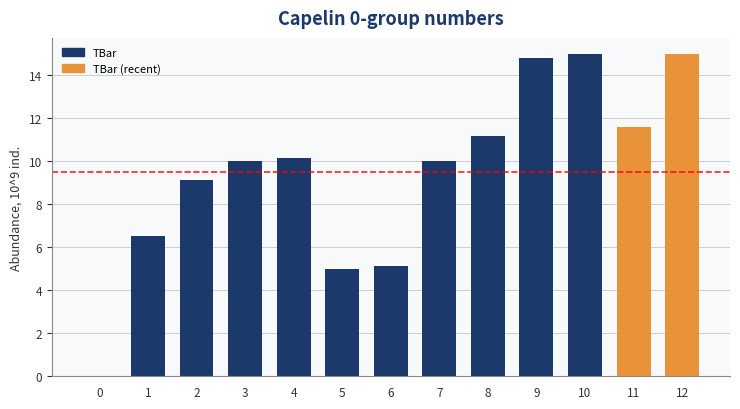

Between 6 and 0, which is larger?

6